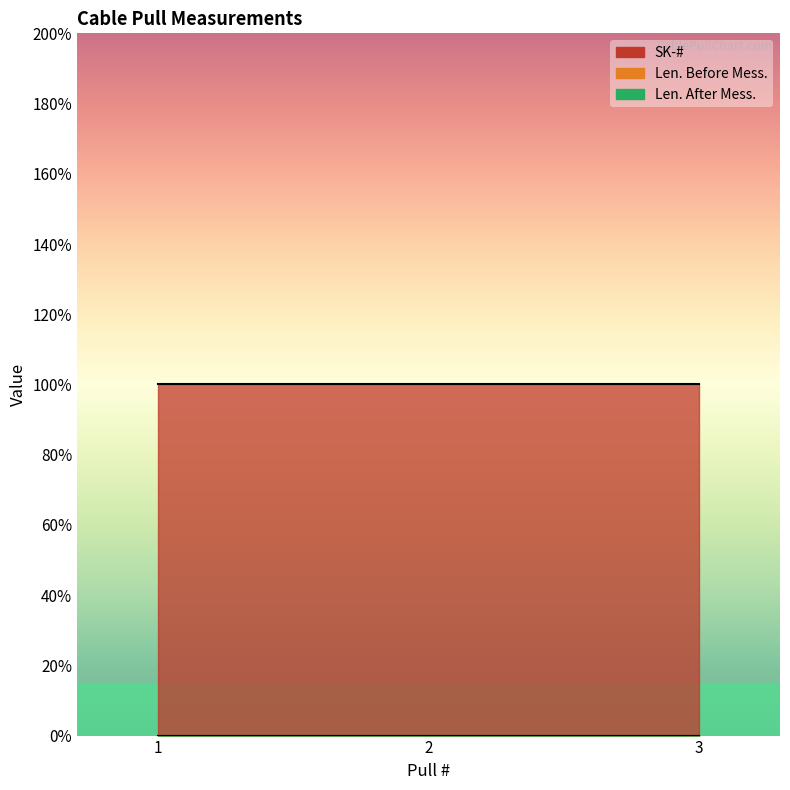

What is the sum of all SK-# values?

3